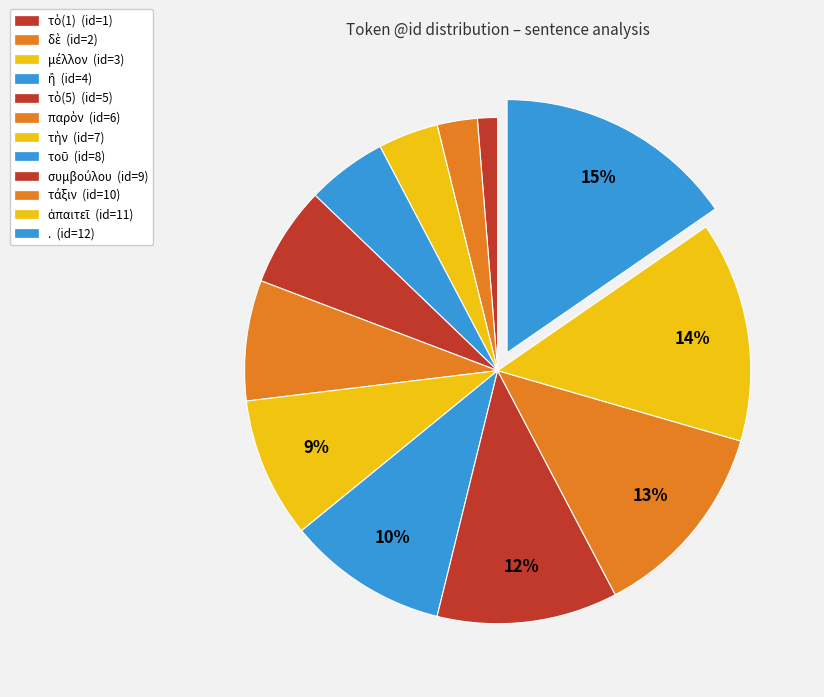

How many slices are in this pie chart?

12